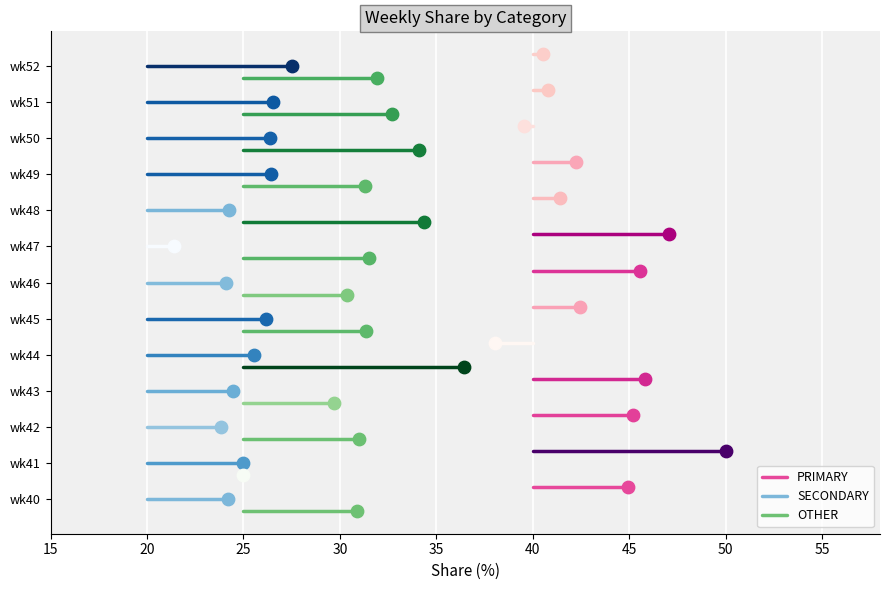

Which series reaches the maximum Y coordinate?

PRIMARY